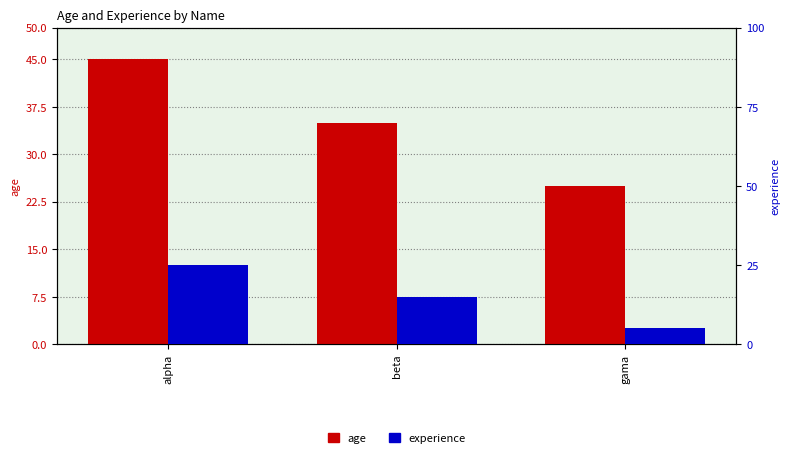

At which label does age reach its peak?

alpha